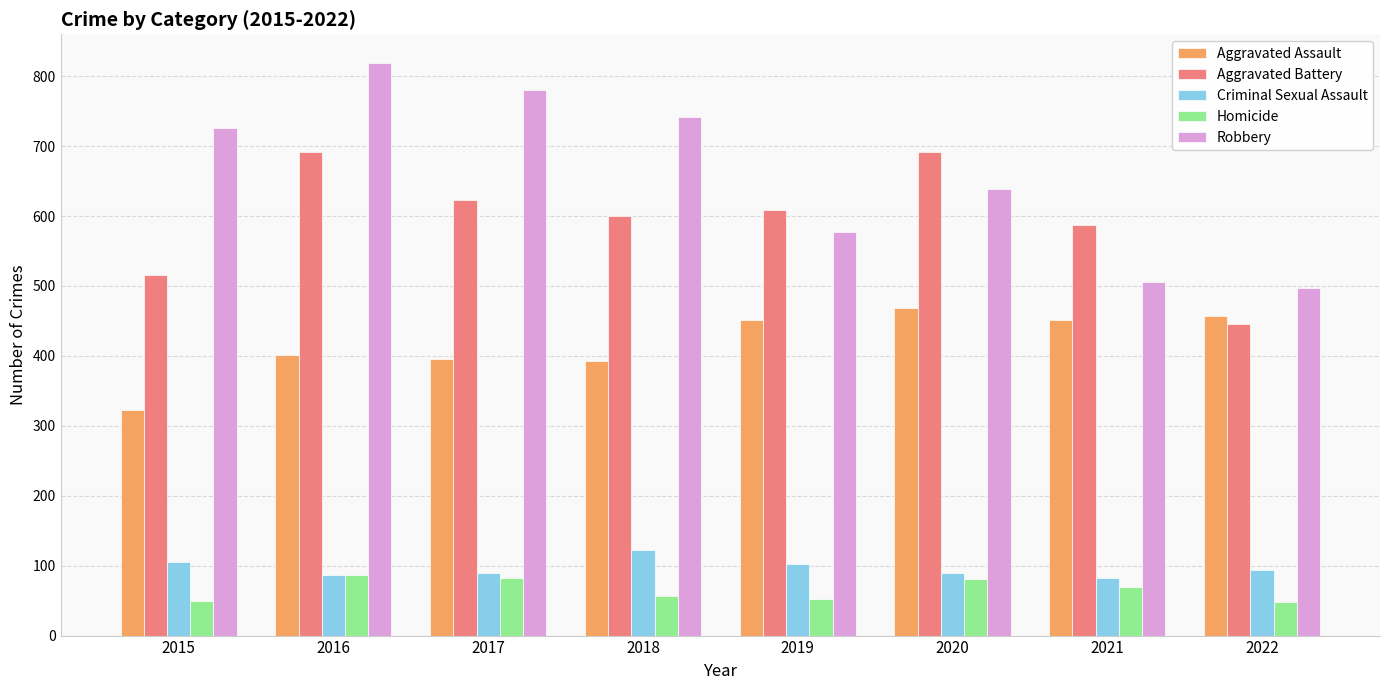

What is the maximum value shown in the chart?

819